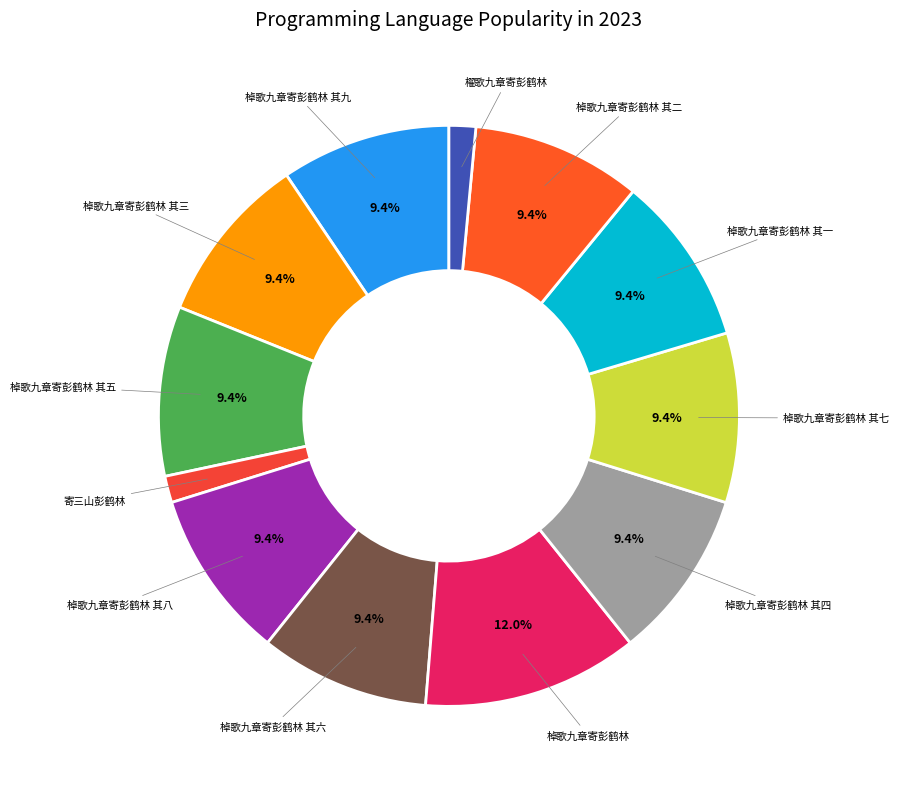

Which slice is the largest?

棹歌九章寄彭鹤林